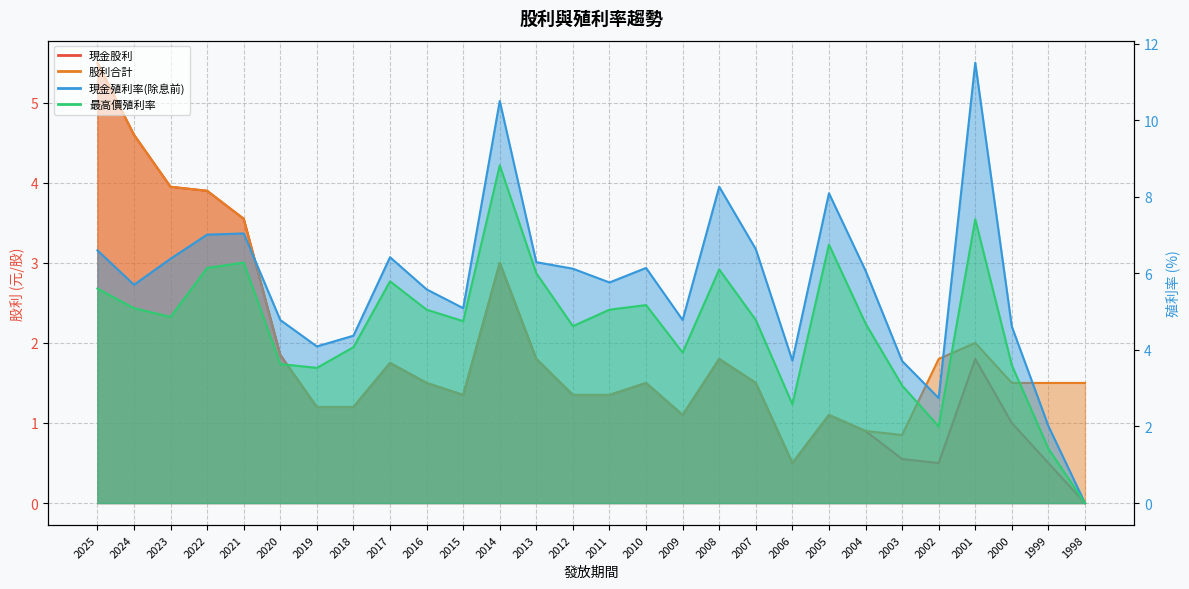

Where does the 股利合計 series first go above 1?

2025